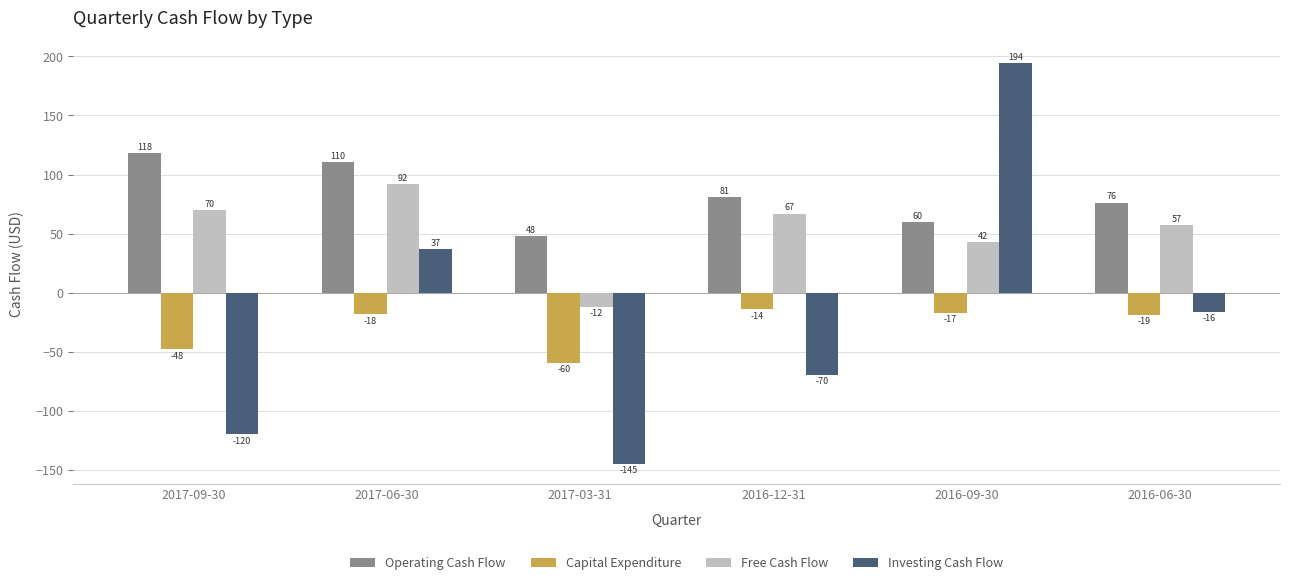

What is the sum of the Capital Expenditure values at 2017-06-30 and 2016-09-30?

-35.8